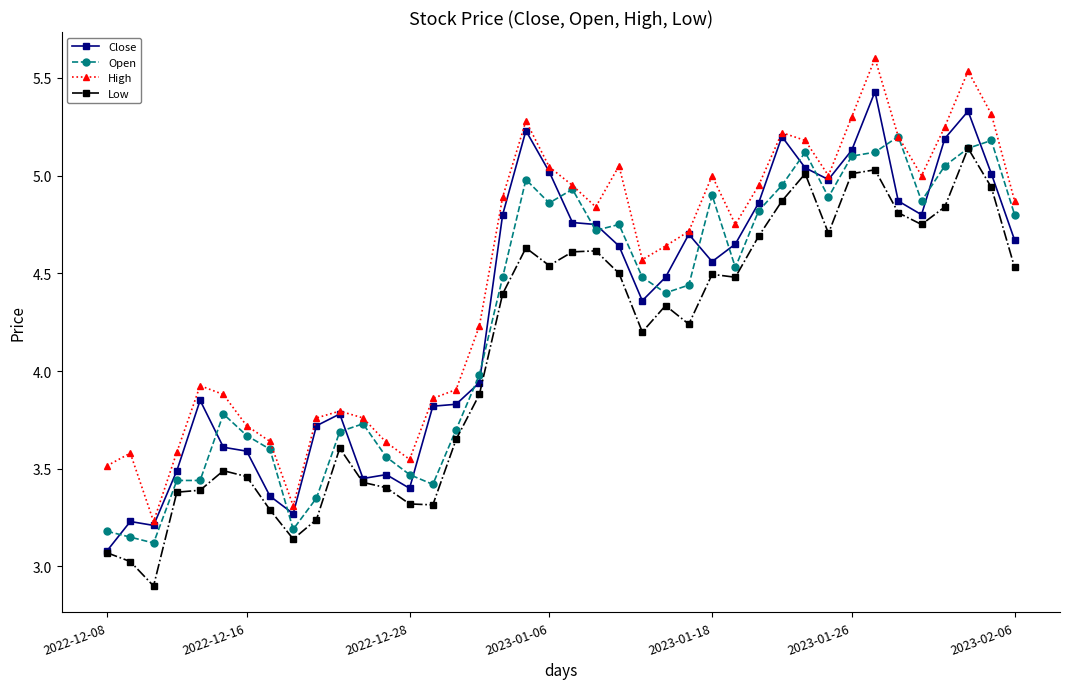

True or false: Low has more than 1 points higher than both neighbors.

True